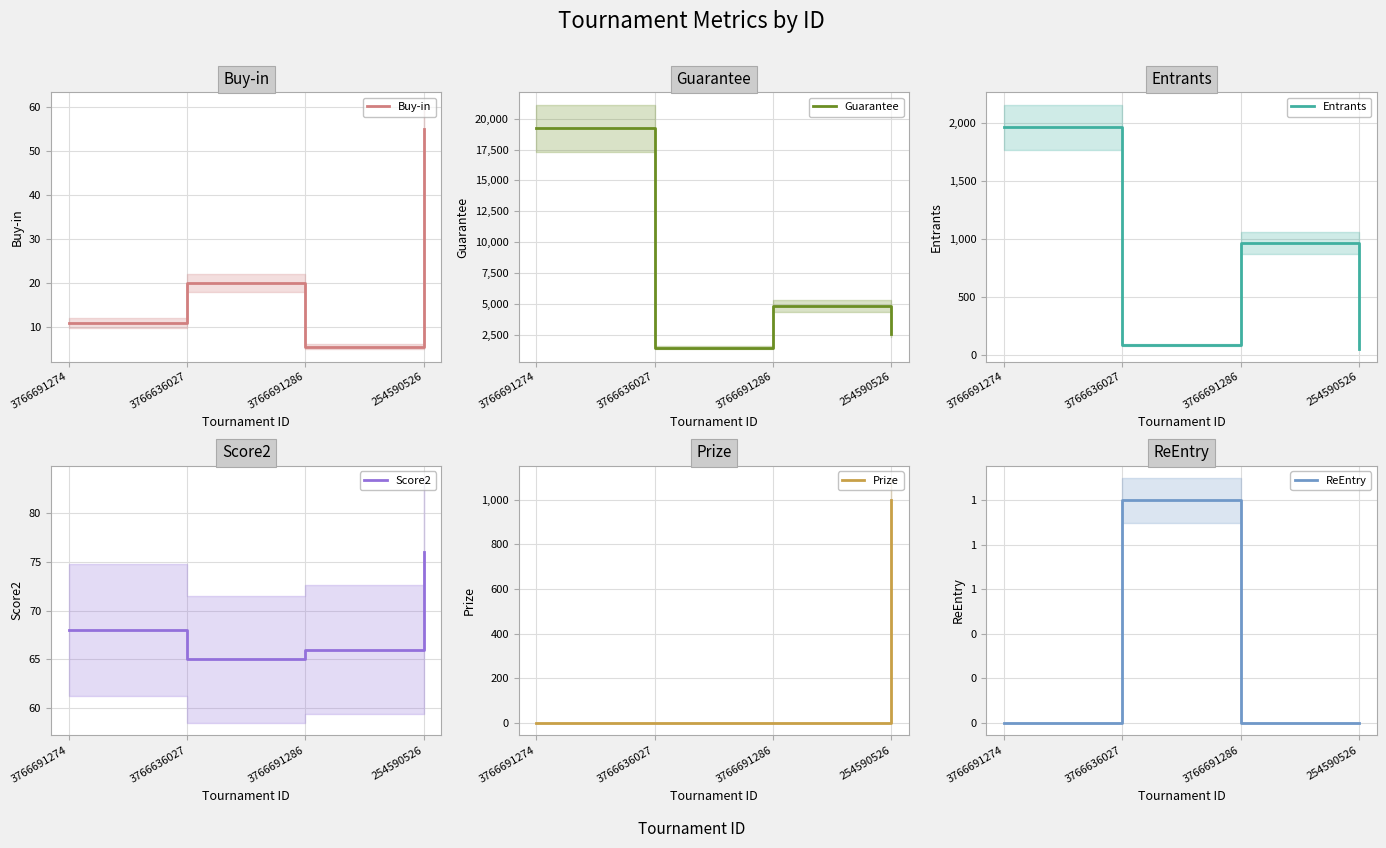

Is it true that Guarantee equals 25816.3 at 3766691274?

False